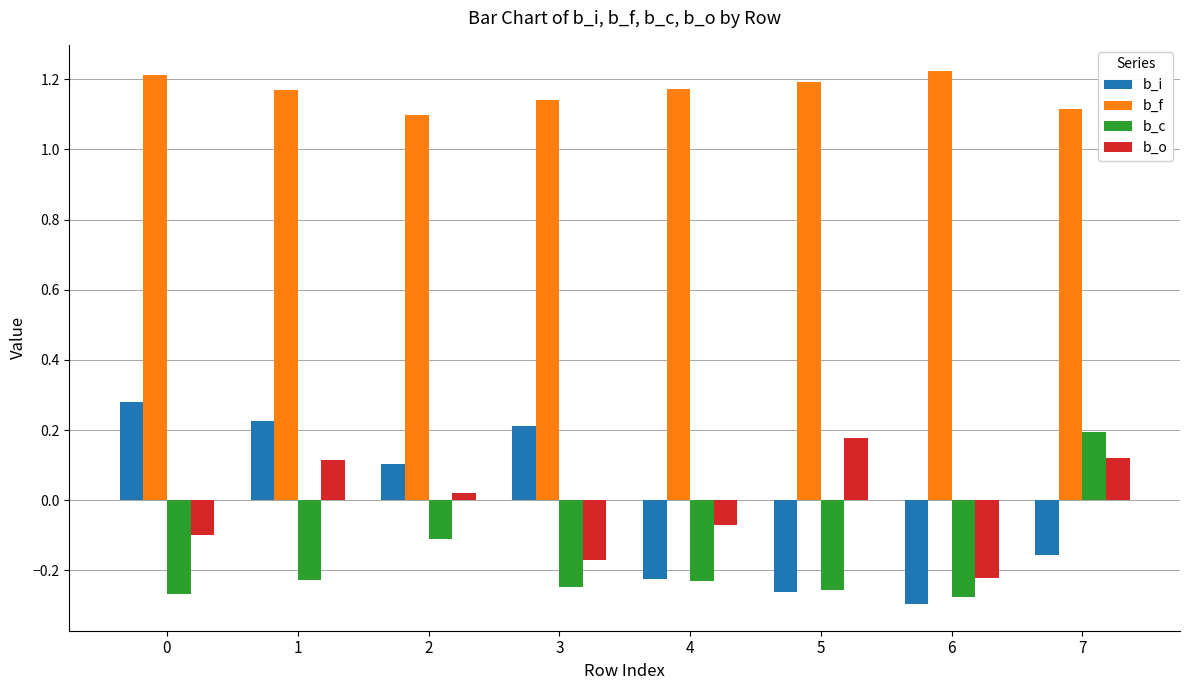

Does the chart contain stacked bars?

No